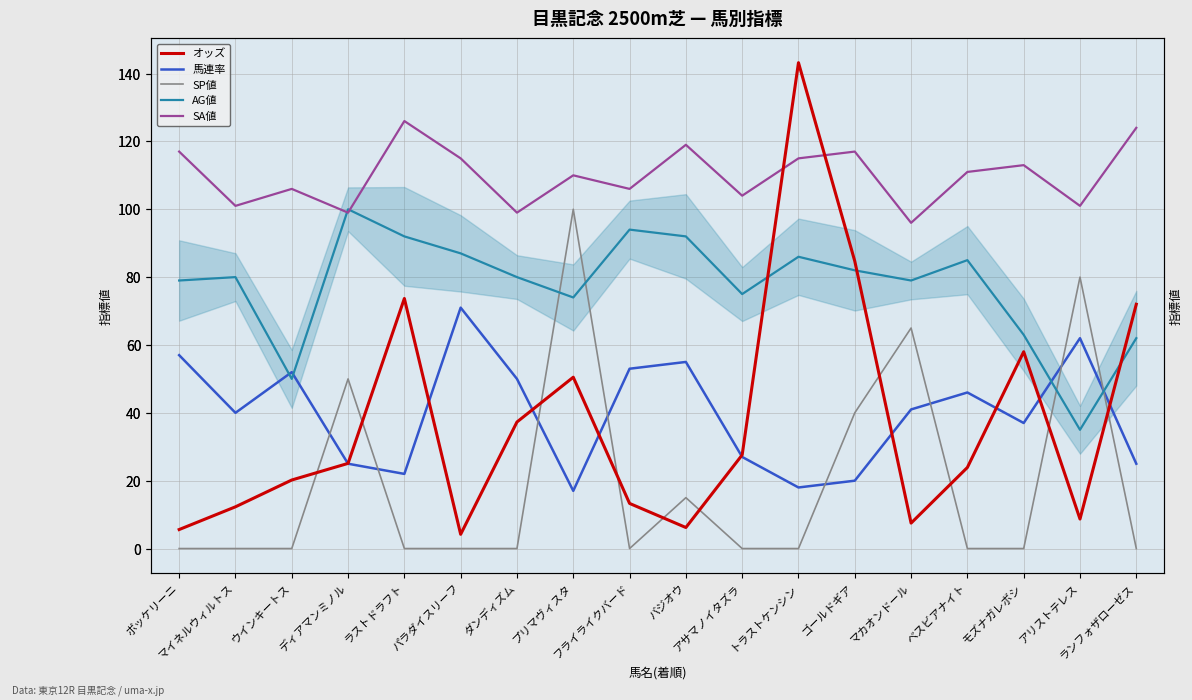

The SP値 series shows 0.0 at ランフォザローゼス. True or false?

True